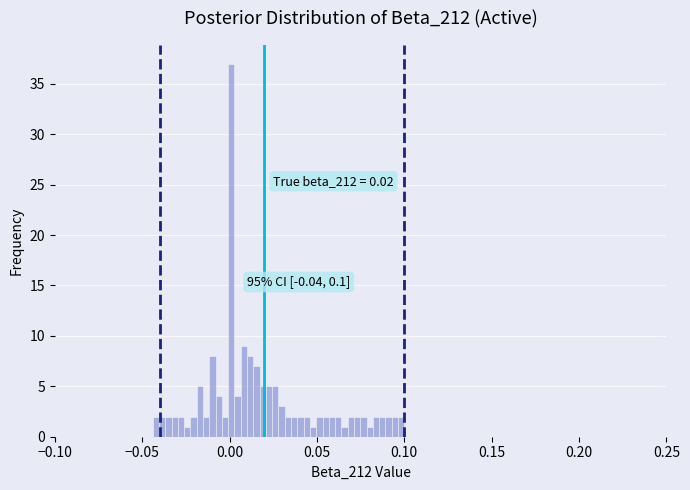

Read against the x-axis, roughly where is the centre of the tallest bar?

0.000